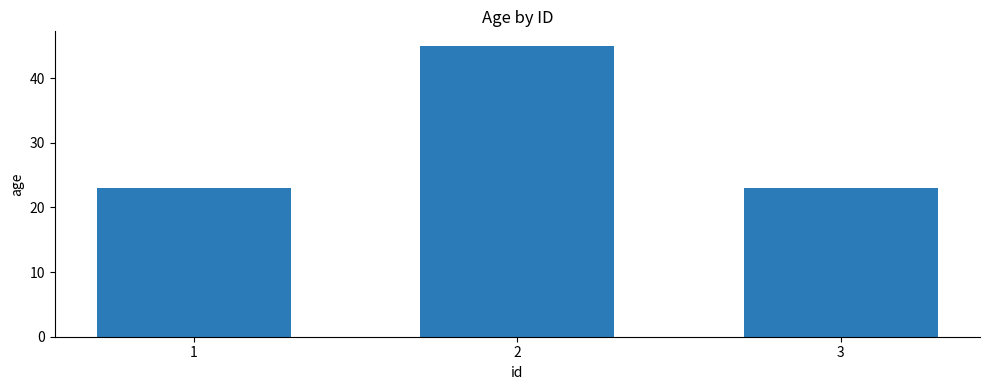

How many bars are there in total?

3